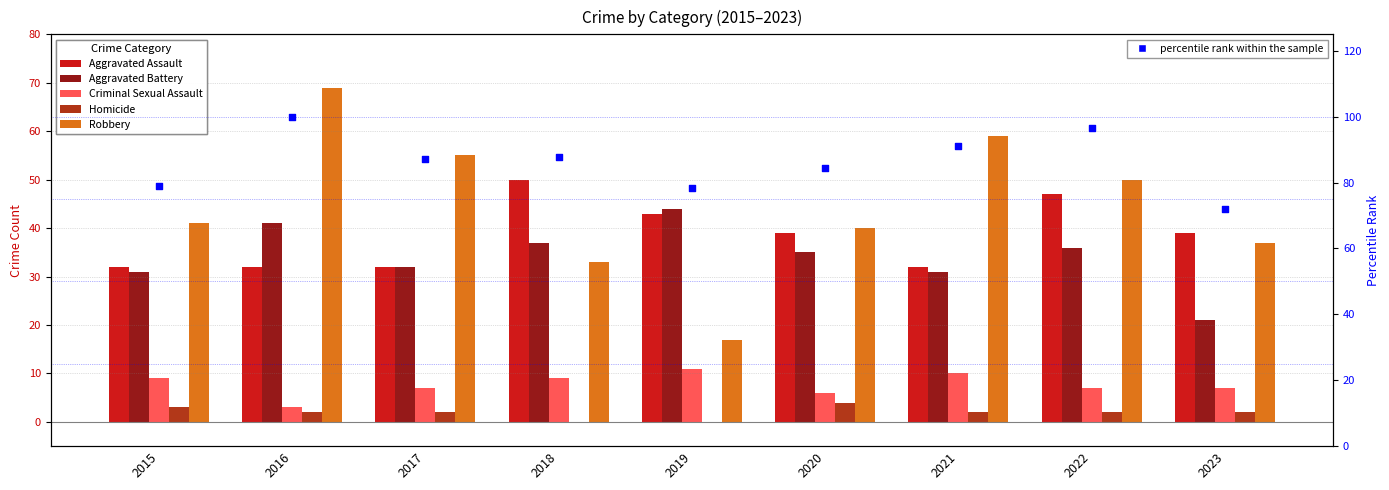

Which series has the widest spread of Y values?

Robbery